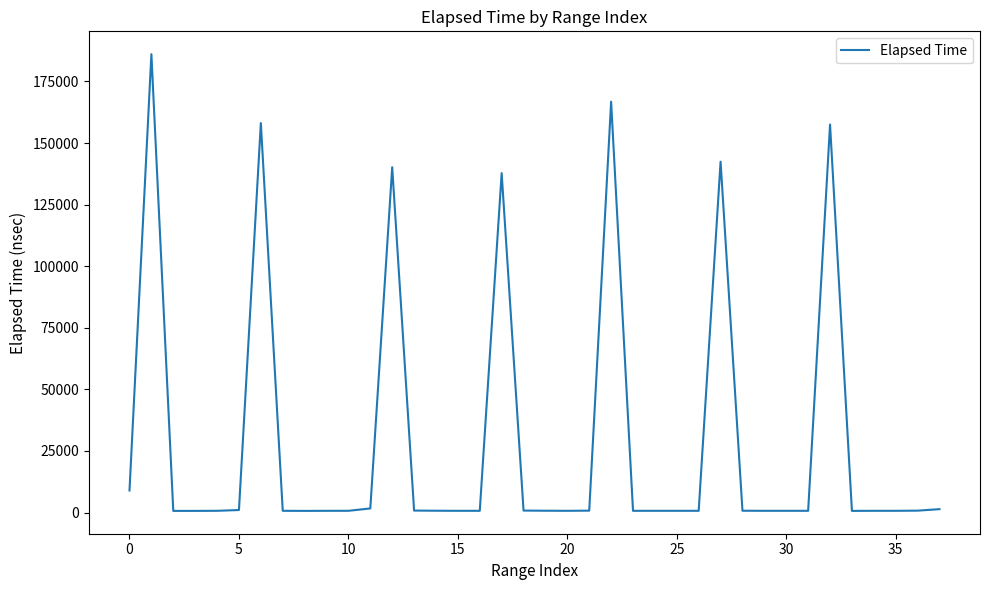

What is the greatest value displayed?

186080